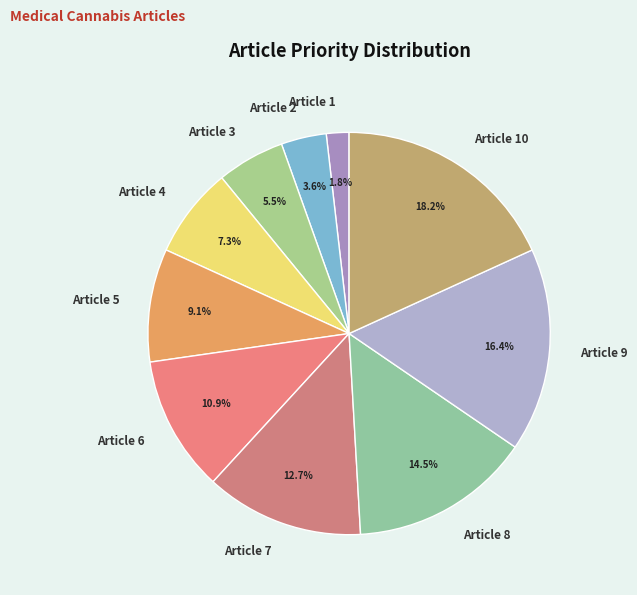

To the nearest percent, what percentage of the pie is Article 6?

11%